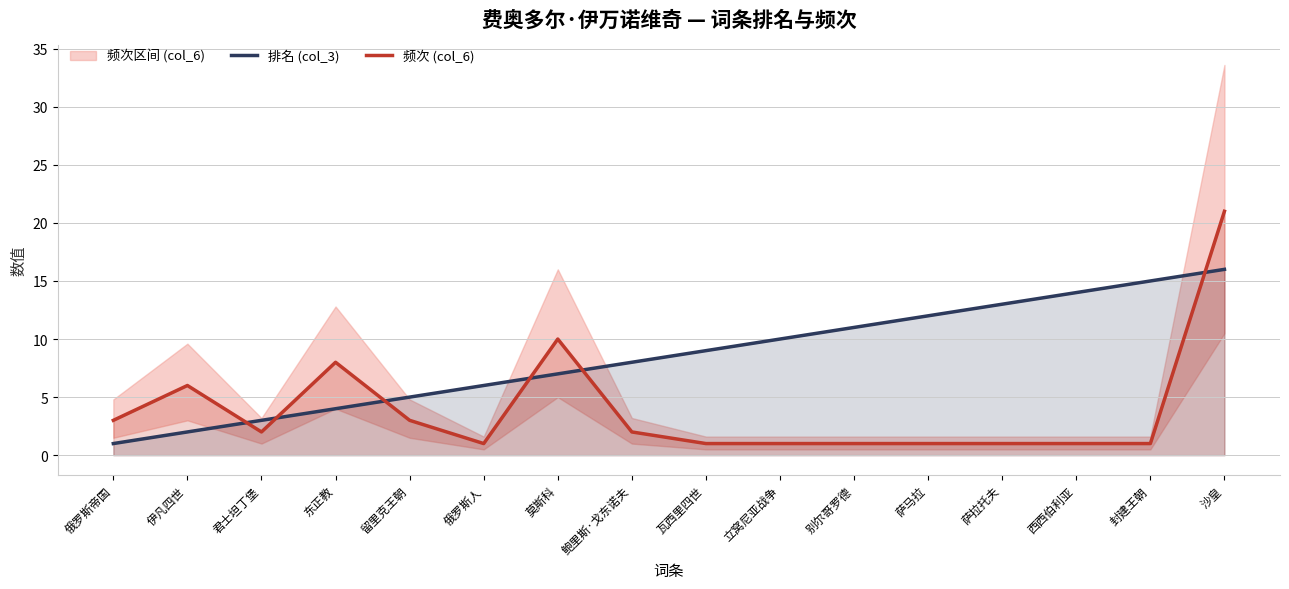

What is the label of the 1st point from the left?

俄罗斯帝国